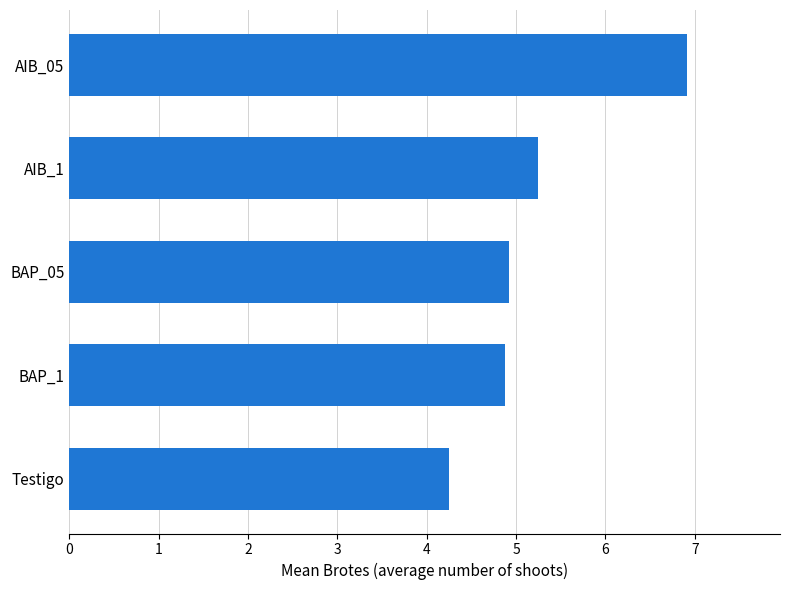

What is the difference between the maximum and minimum values?

2.7